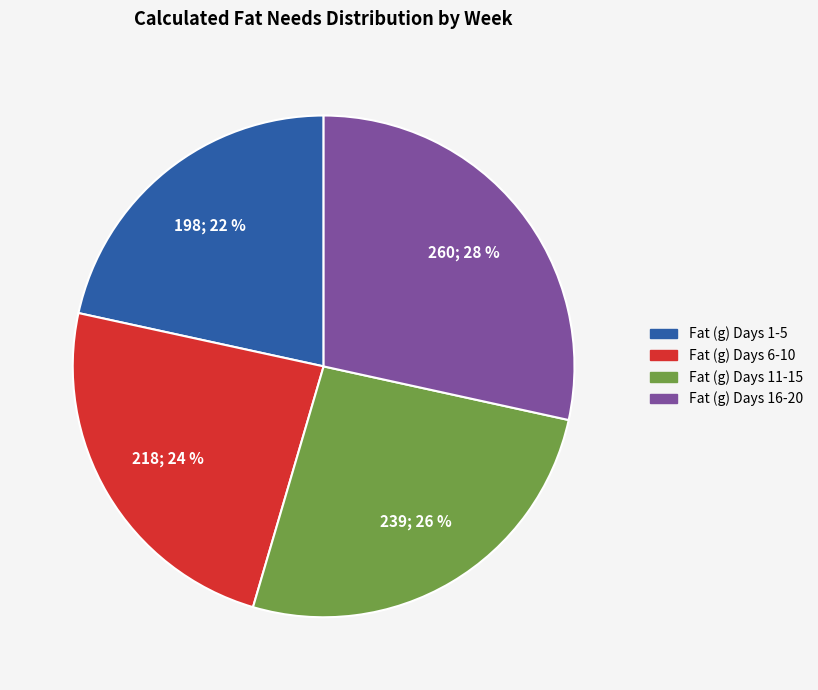

To the nearest percent, what is the average slice percentage?

25%